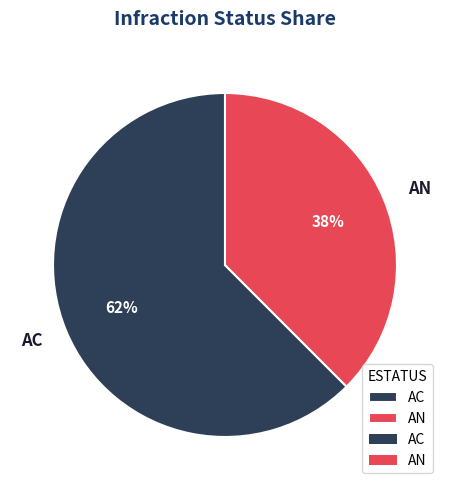

What percentage is the AC slice, to the nearest percent?

62%